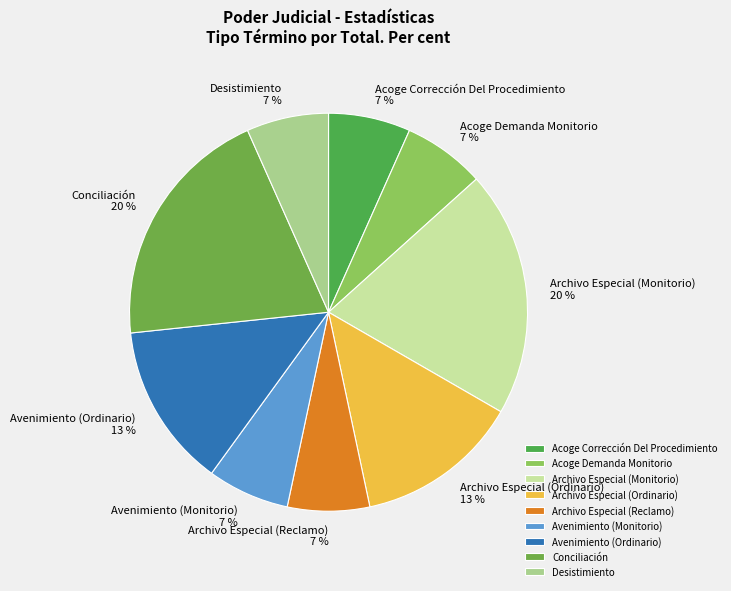

The Acoge Corrección Del Procedimiento slice represents 1% of the pie. True or false?

False